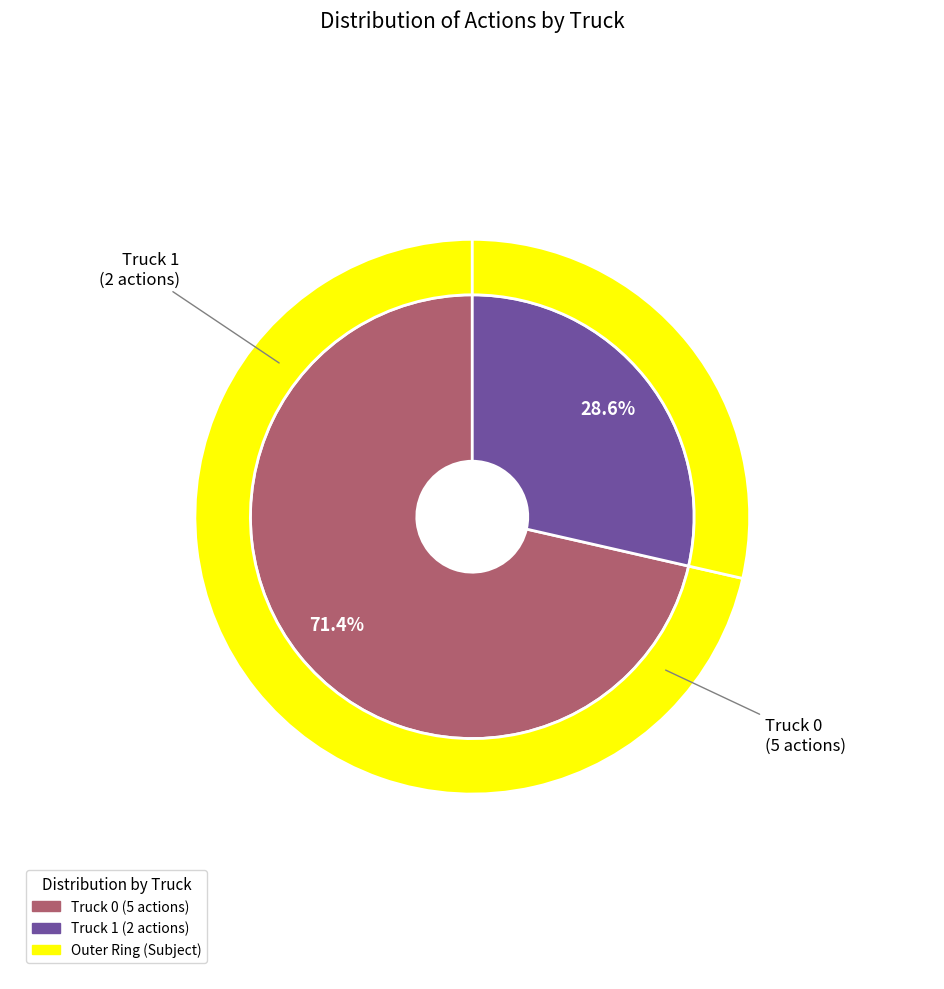

What is the ratio of the value at Truck 1 to the value at Truck 0?

0.4